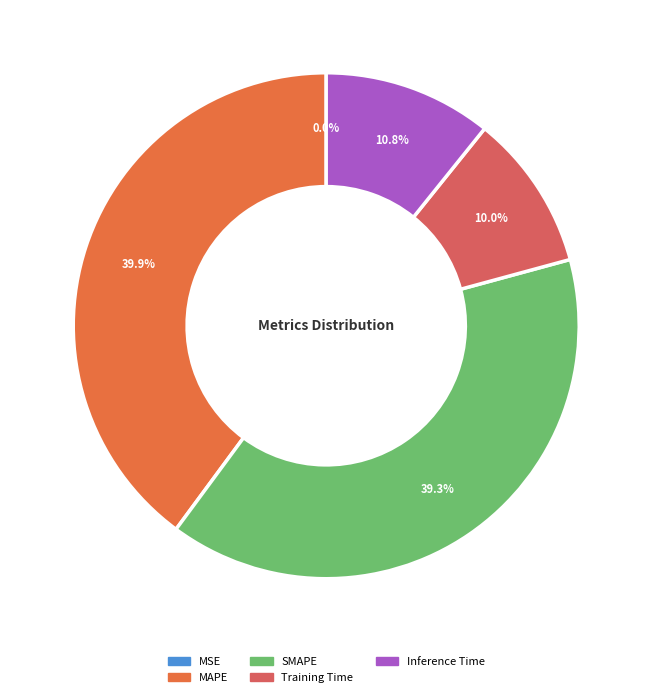

To the nearest percent, what is the average slice percentage?

20%